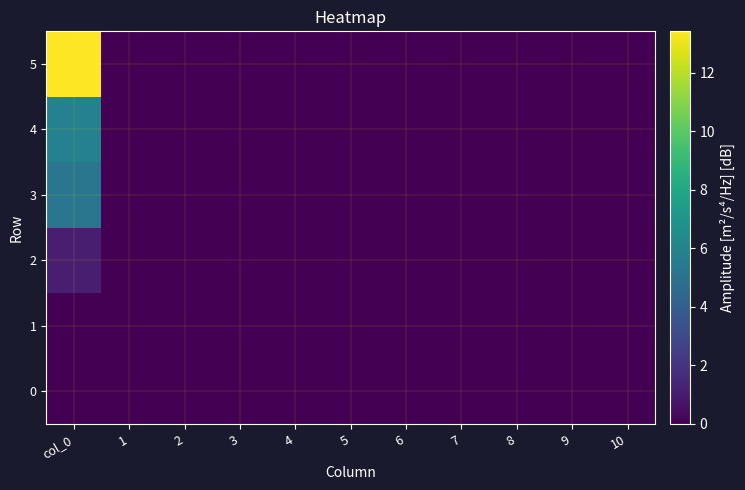

How many series are shown in this chart?

6